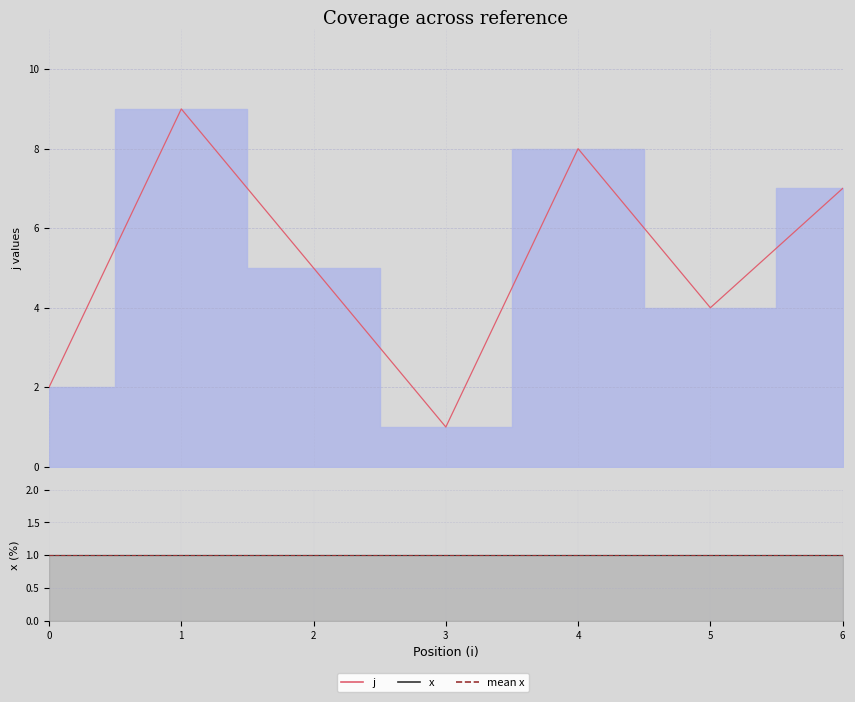

What is the value of the 5th point from the left?

8